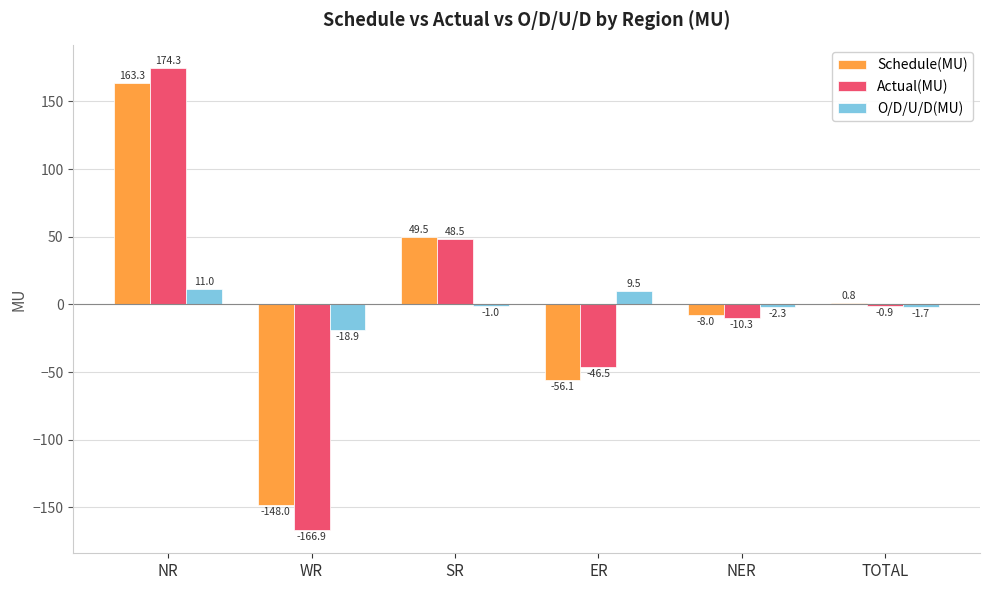

What is the total value across all series at TOTAL?

-1.8